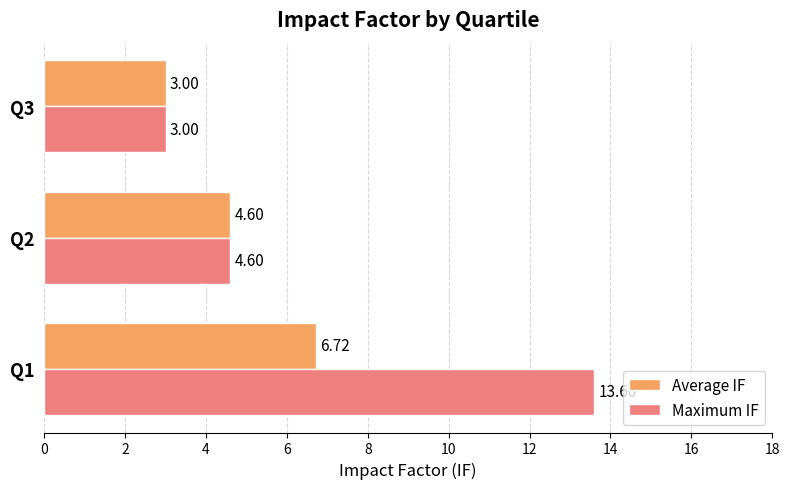

Rank the series by their maximum value, from lowest to highest.

Average IF, Maximum IF